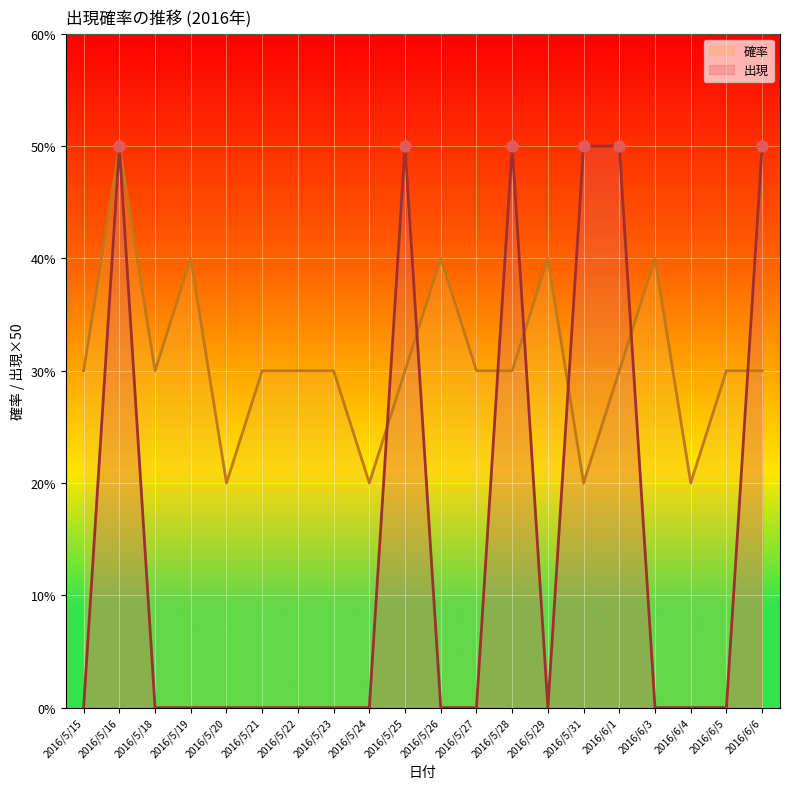

What are all the series names shown in the legend?

確率, 出現